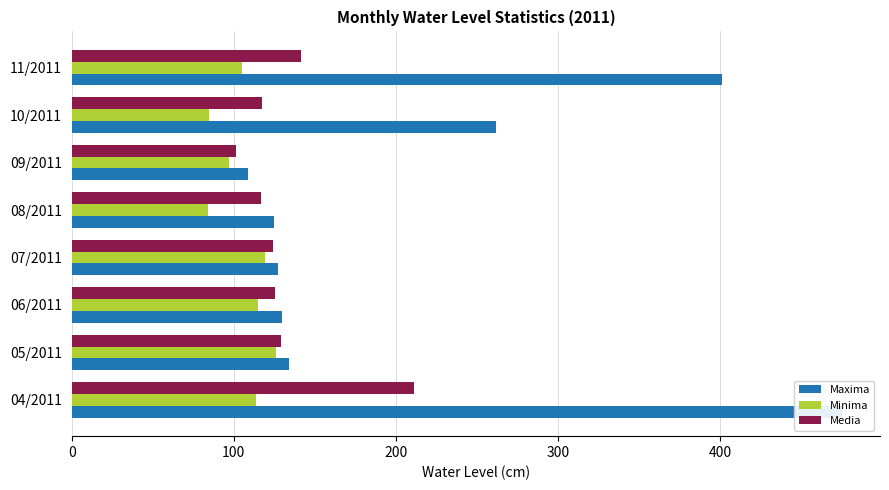

Reading left to right, transcribe all the data shown in this chart.

Maxima: 475.0	134.0	130.0	127.0	125.0	109.0	262.0	401.0
Minima: 114.0	126.0	115.0	119.0	84.0	97.0	85.0	105.0
Media: 211.0	129.3	125.6	124.3	116.8	101.3	117.1	141.3